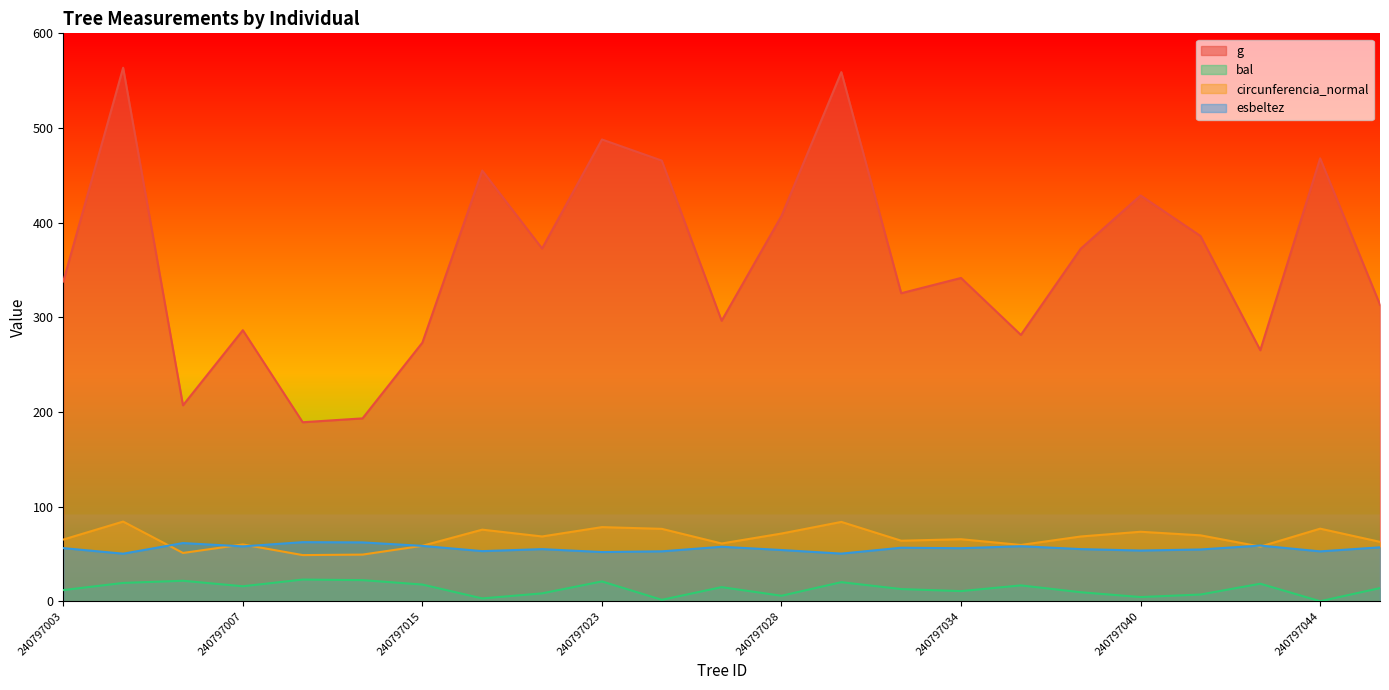

At which category does circunferencia_normal reach its first local peak?

240797004